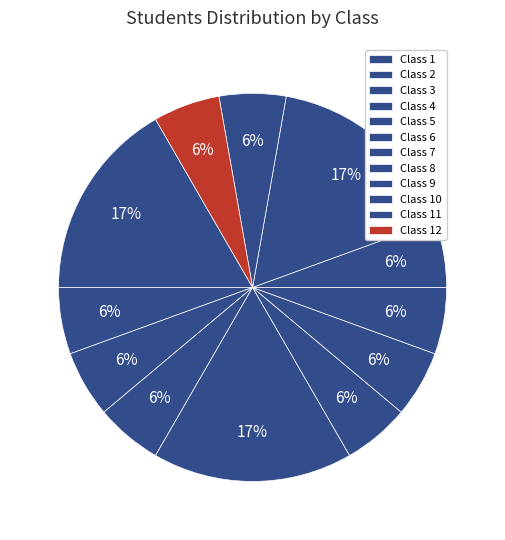

Count the number of slices in the pie.

12